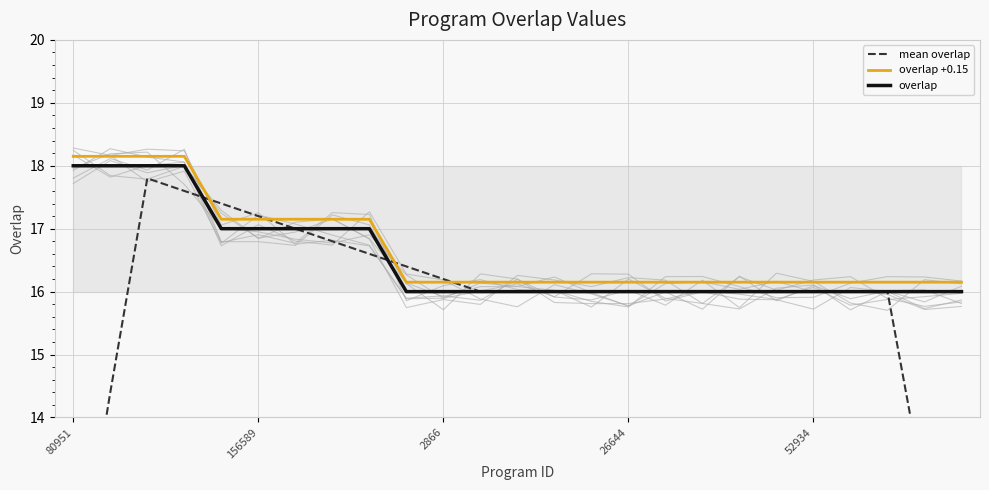

List the series in order of their peak value, lowest first.

mean overlap, overlap, overlap +0.15